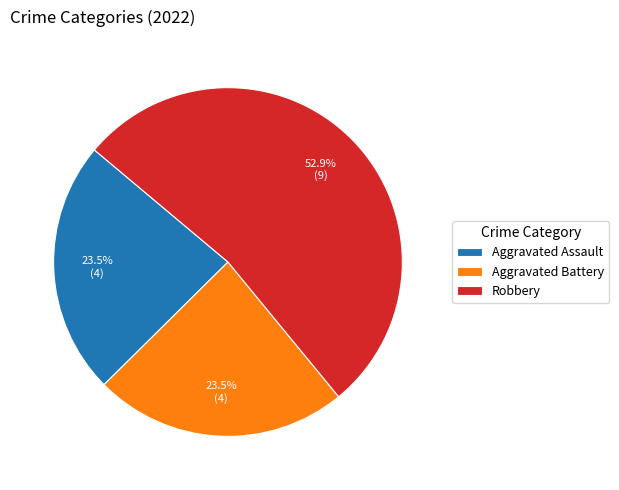

Approximately how many times larger is the value at Aggravated Assault compared to Aggravated Battery?

1.0